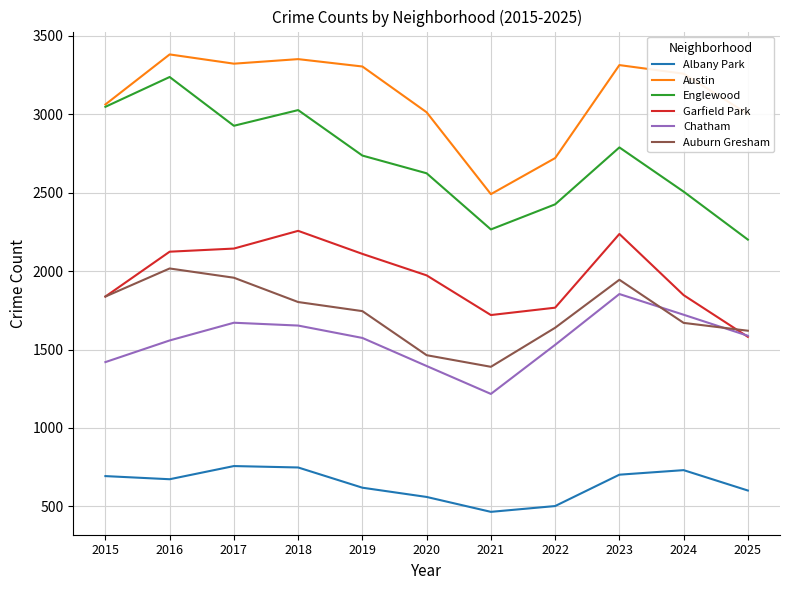

What value does the Auburn Gresham series have at 2021, to the nearest 100?

1400